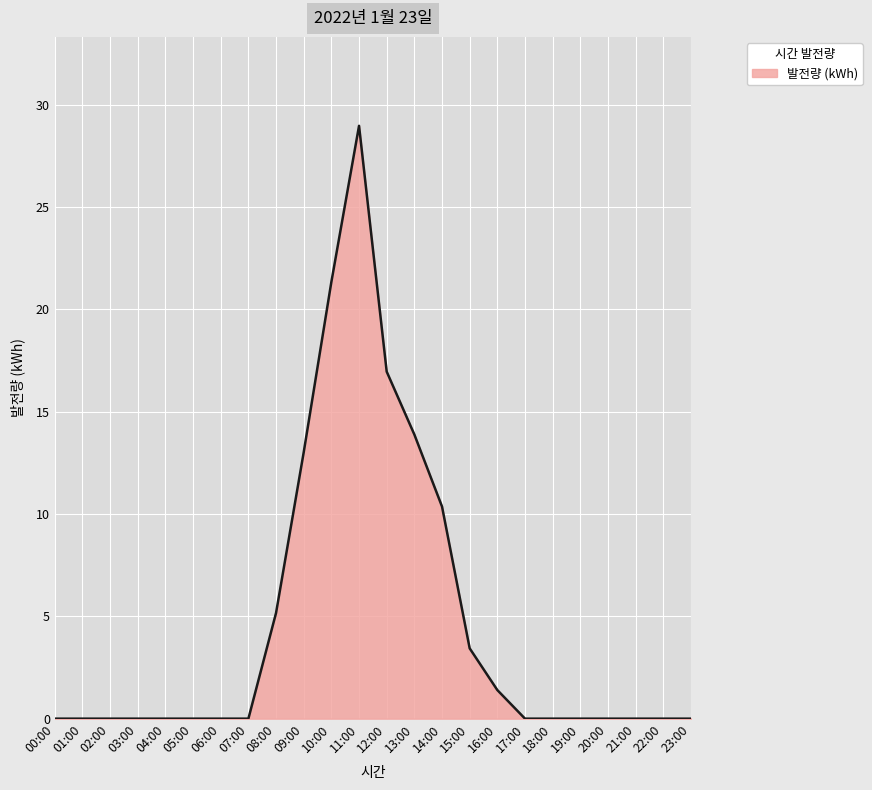

Between 17:00 and 16:00, which is larger?

16:00